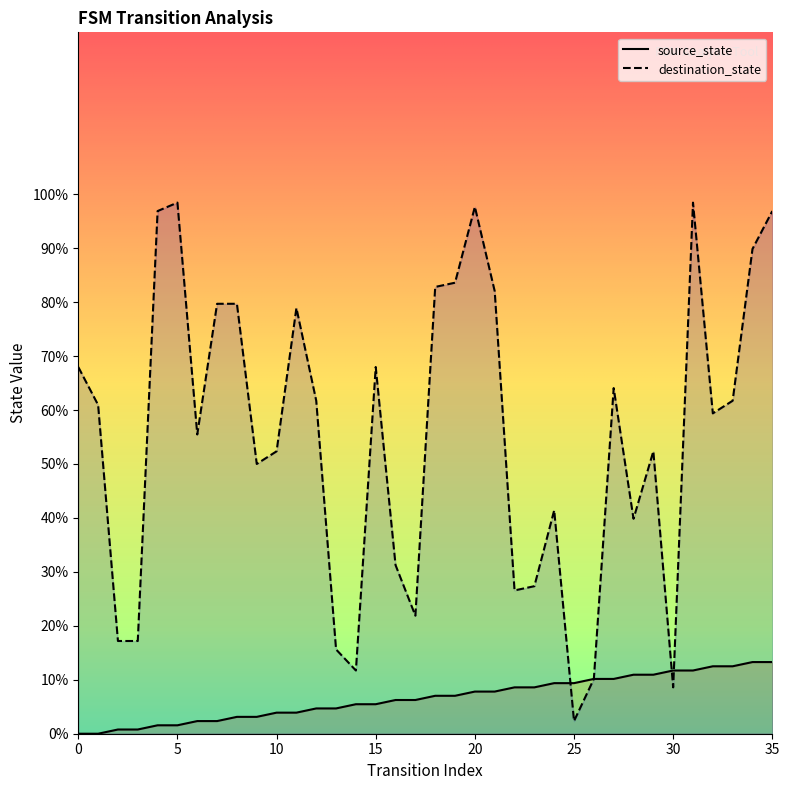

Between which two adjacent categories do source_state and destination_state first intersect?

24 and 25